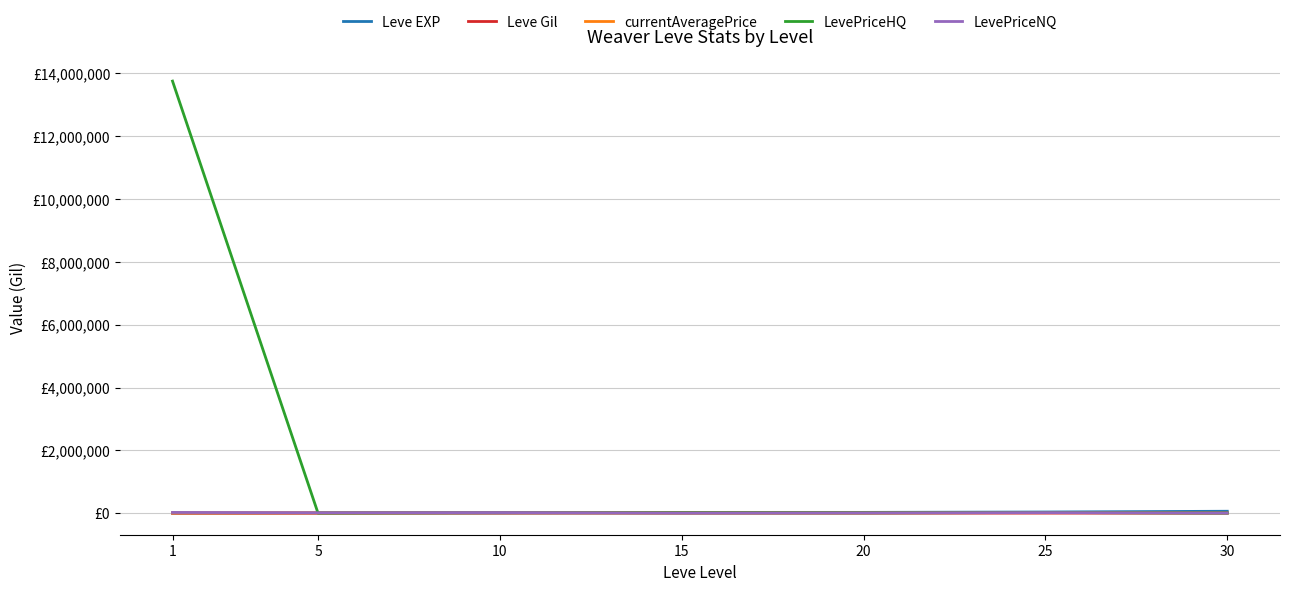

True or false: LevePriceNQ and Leve EXP cross at least once.

True